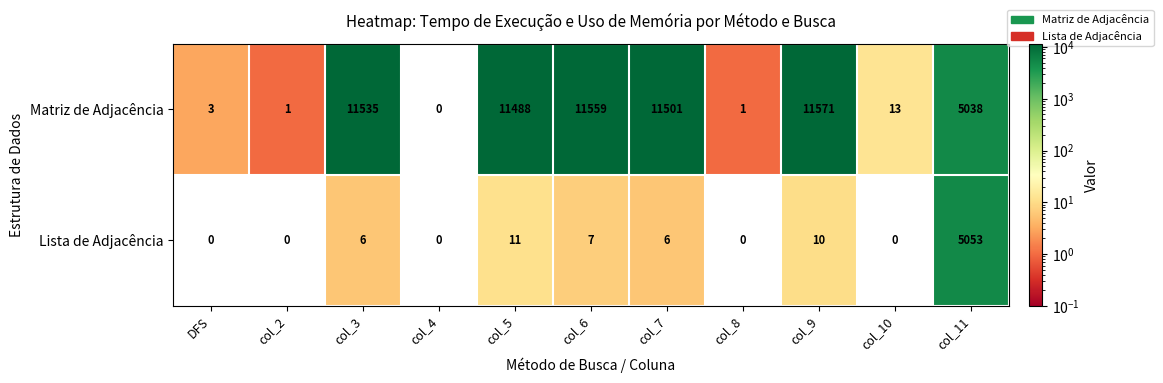

At how many categories does at least one series exceed 4816?

6